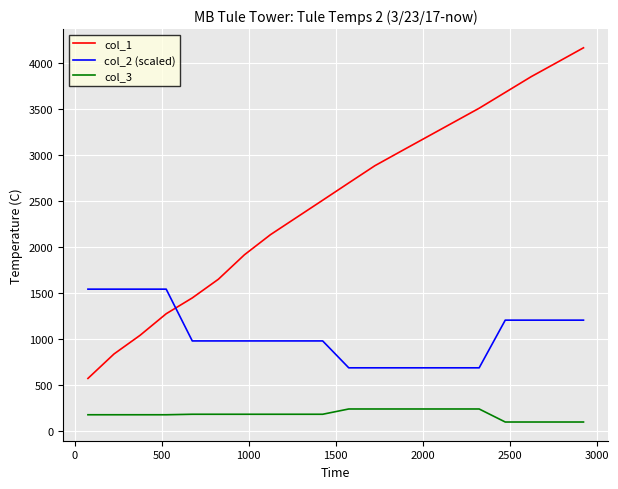

True or false: col_1 and col_2 (scaled) cross at least once.

True